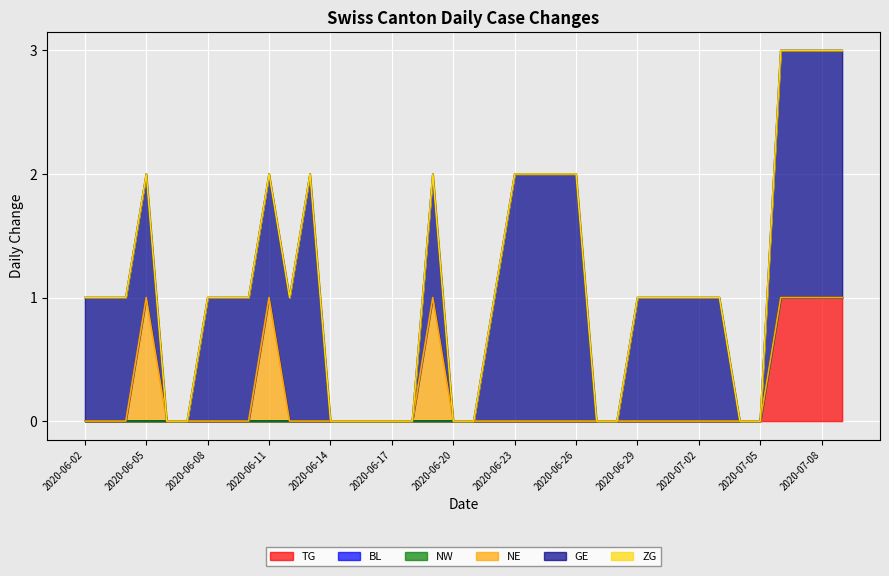

Between 2020-07-03 and 2020-07-06, which series saw the biggest shift?

TG